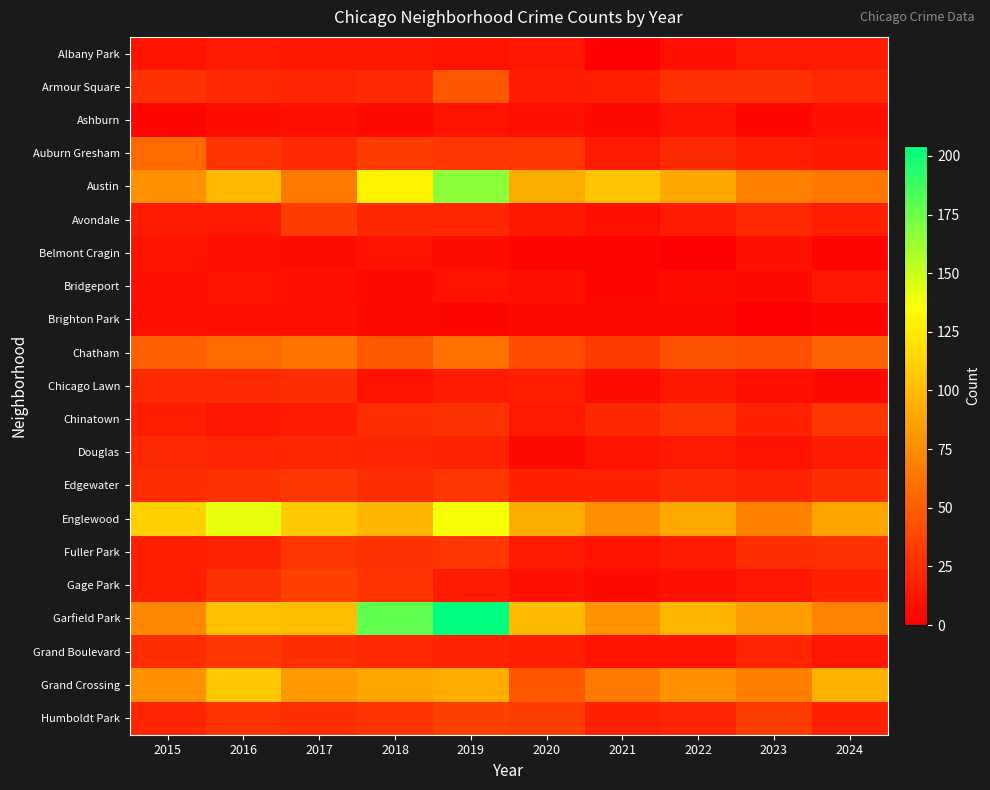

At how many categories does at least one series exceed 2?

10